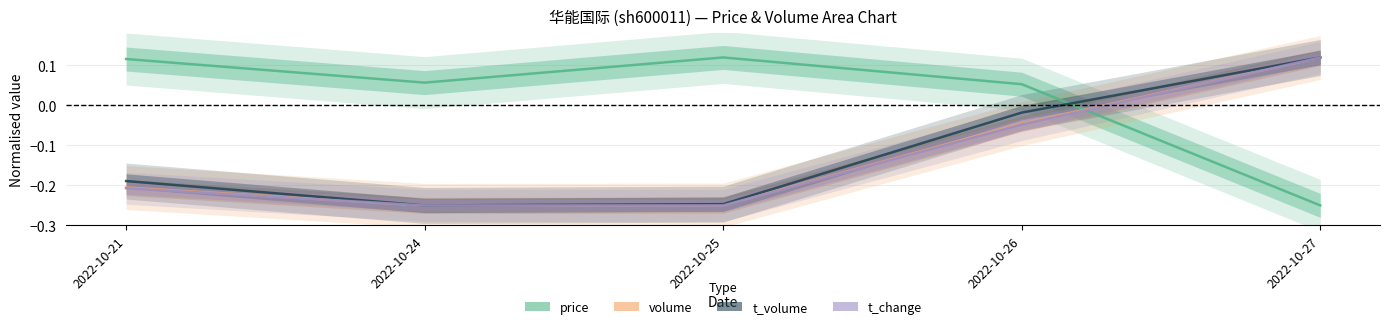

What is the difference between the maximum and minimum values in the t_change series?

0.4